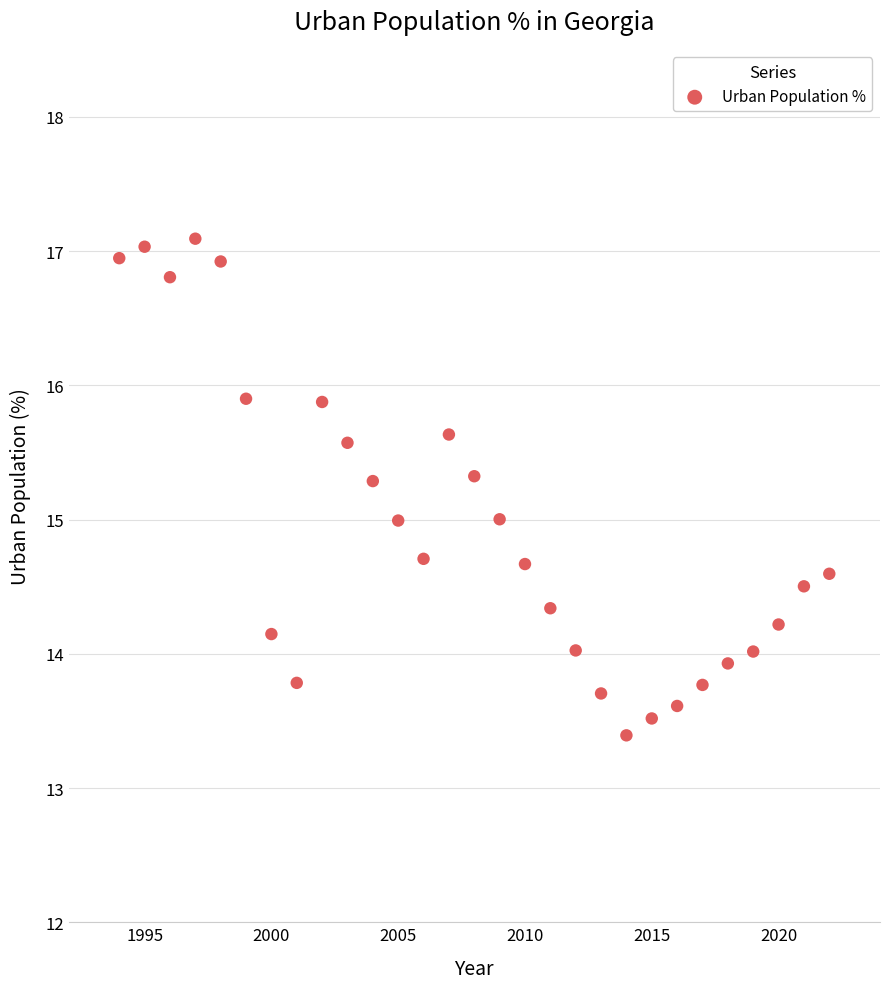

What is the range of X values (max minus min)?

28.0